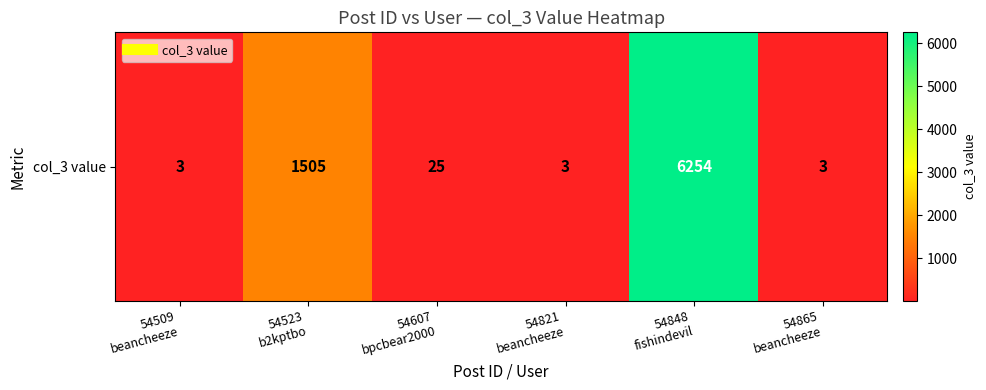

The value at 54607
bpcbear2000 is 36. True or false?

False